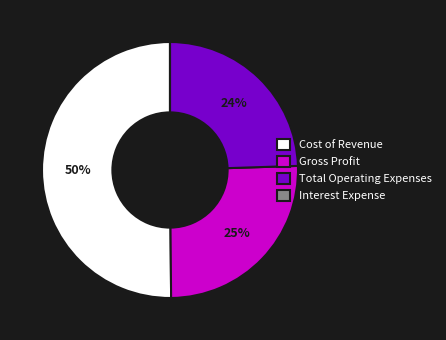

What is the largest slice in the pie chart?

Cost of Revenue